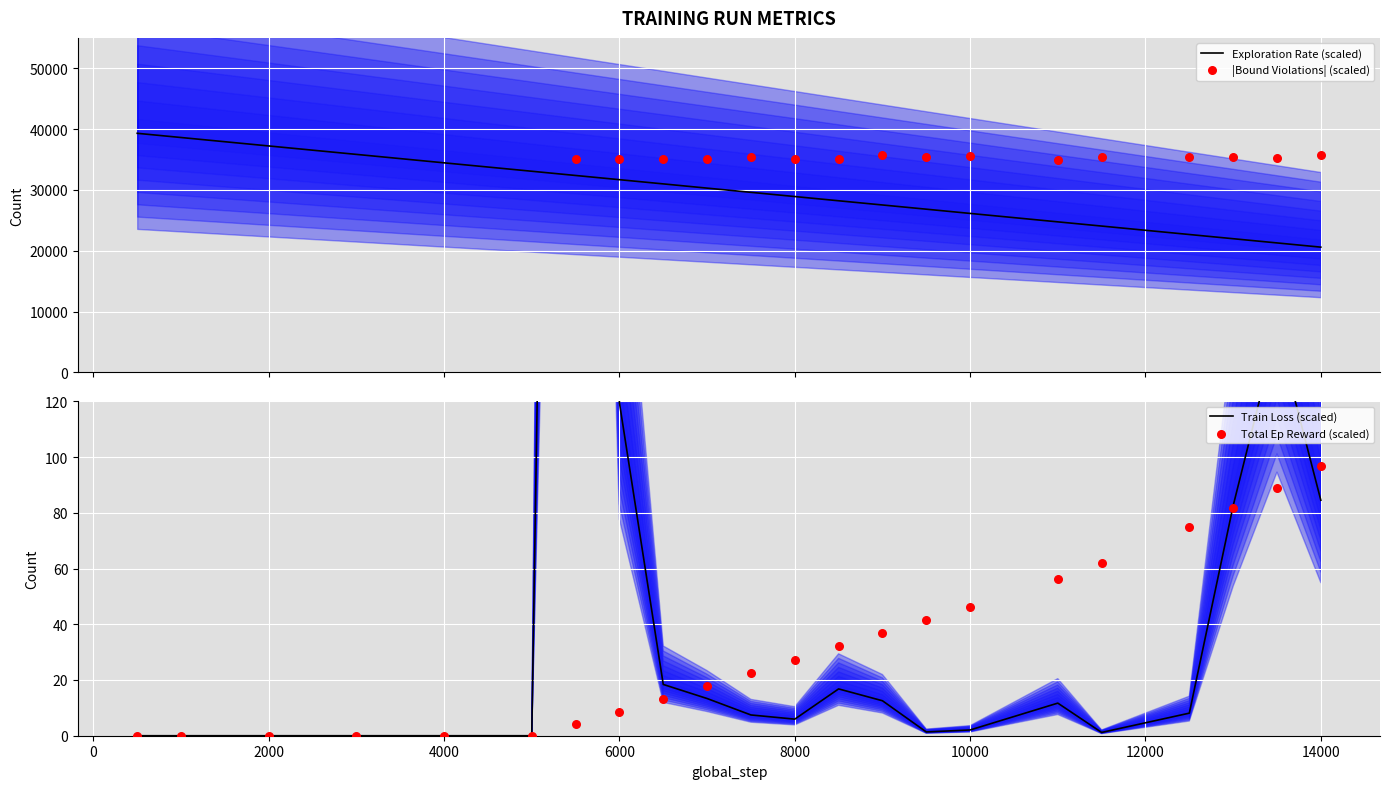

What is the lowest value of the Exploration Rate (scaled) series?

20584.0